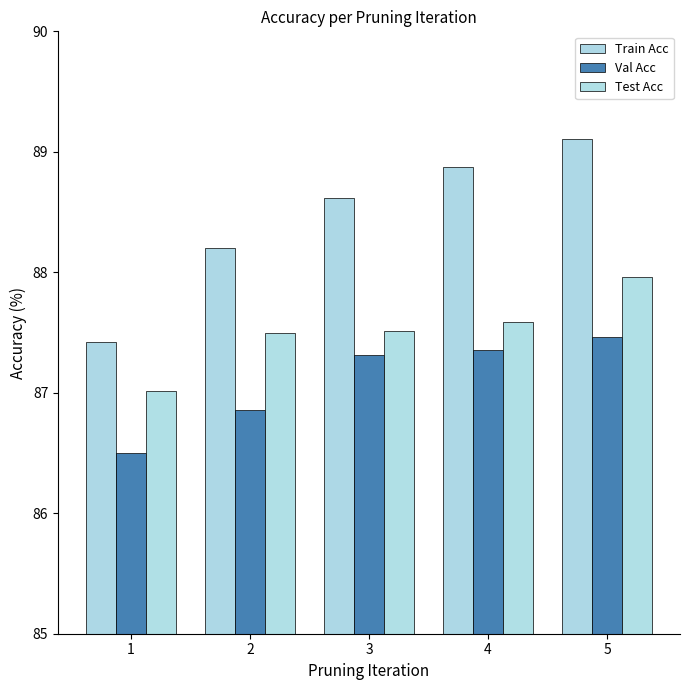

What are all the series names shown in the legend?

Train Acc, Val Acc, Test Acc